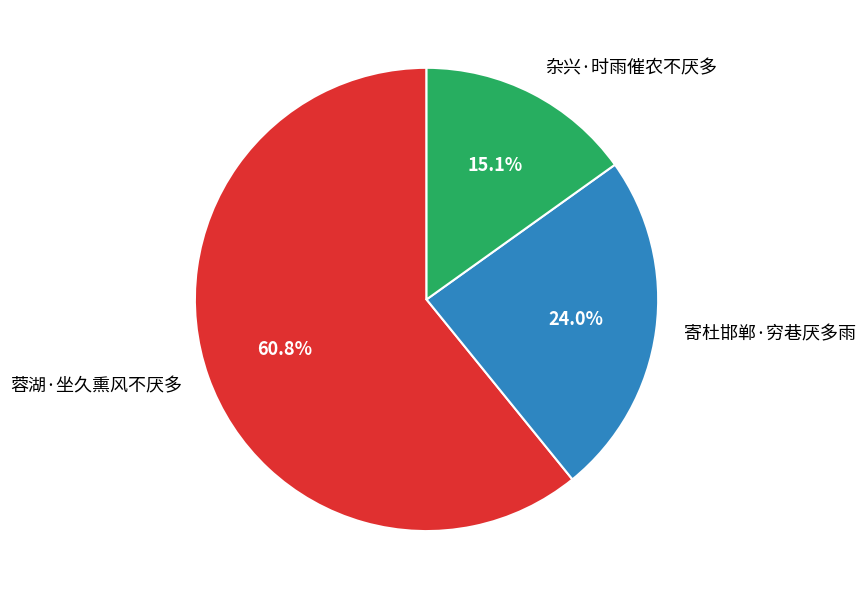

To the nearest percent, what portion does 杂兴·时雨催农不厌多 represent?

15%